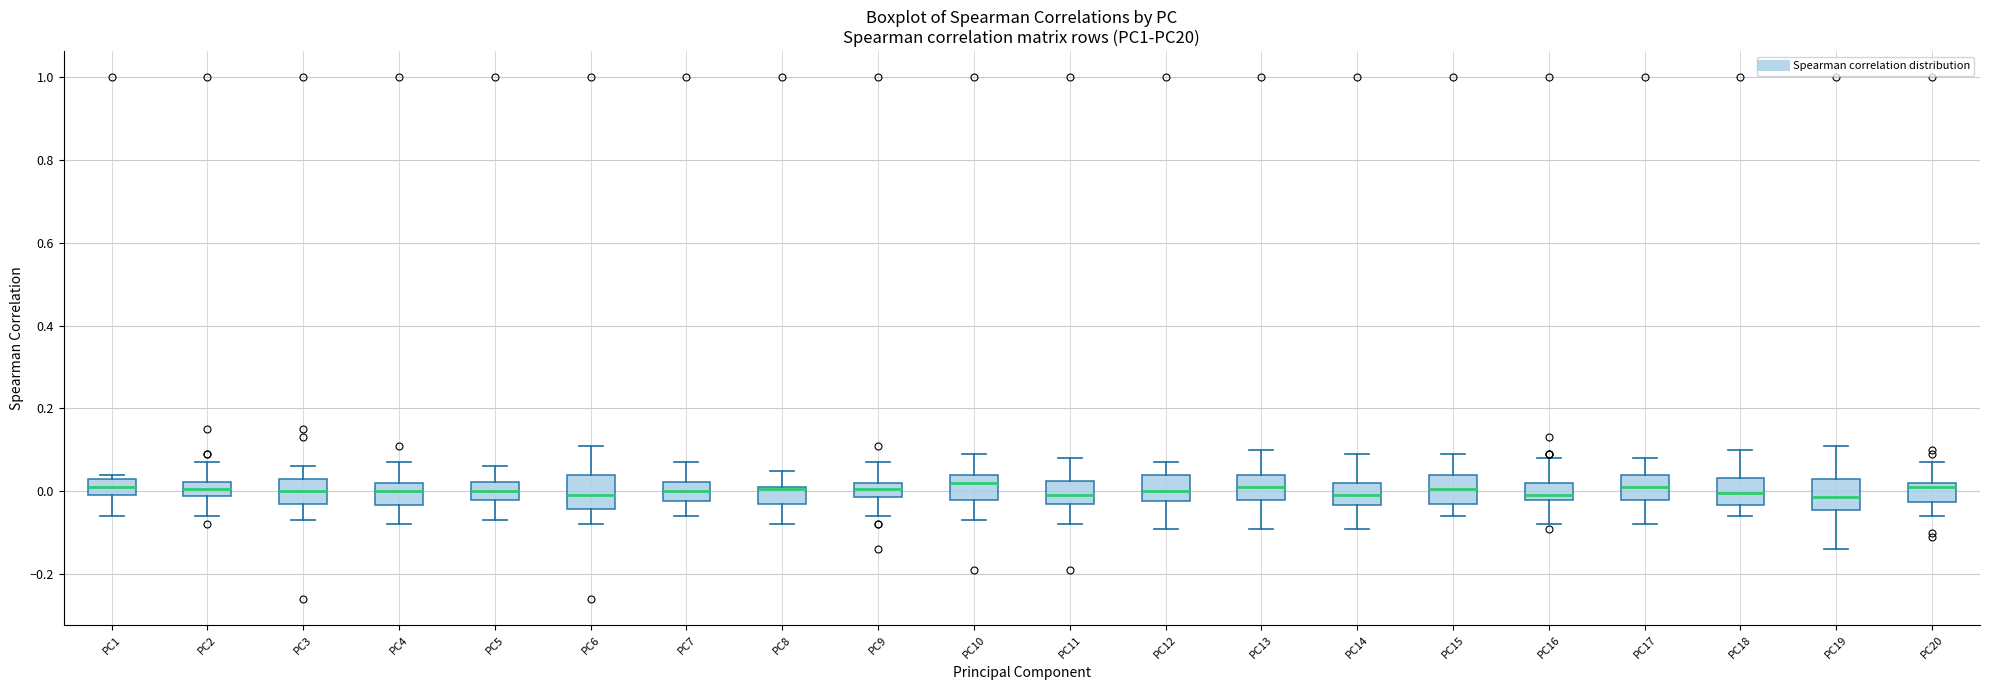

Reading left to right, read every box against the y-axis: the position of its median line, the range the box covers, and the ends of its whiskers. The values are not printed on the chart, so give them approximately, as read against the axis.

PC1: median 0.02, box 0.00 to 0.04, whiskers -0.06 to 0.04 (just above the box's upper edge)
PC2: median 0.00, box -0.02 to 0.02, whiskers -0.06 to 0.08
PC3: median 0.00, box -0.02 to 0.04, whiskers -0.06 to 0.06
PC4: median 0.00, box -0.04 to 0.02, whiskers -0.08 to 0.08
PC5: median 0.00, box -0.02 to 0.02, whiskers -0.06 to 0.06
PC6: median 0.00, box -0.04 to 0.04, whiskers -0.08 to 0.12
PC7: median 0.00, box -0.02 to 0.02, whiskers -0.06 to 0.08
PC8: median 0.00 (drawn on the box's upper edge), box -0.02 to 0.02, whiskers -0.08 to 0.06
PC9: median 0.00, box -0.02 to 0.02, whiskers -0.06 to 0.08
PC10: median 0.02, box -0.02 to 0.04, whiskers -0.06 to 0.10
PC11: median 0.00, box -0.02 to 0.02, whiskers -0.08 to 0.08
PC12: median 0.00, box -0.02 to 0.04, whiskers -0.08 to 0.08
PC13: median 0.02, box -0.02 to 0.04, whiskers -0.08 to 0.10
PC14: median 0.00, box -0.04 to 0.02, whiskers -0.08 to 0.10
PC15: median 0.00, box -0.02 to 0.04, whiskers -0.06 to 0.10
PC16: median 0.00, box -0.02 to 0.02, whiskers -0.08 to 0.08
PC17: median 0.02, box -0.02 to 0.04, whiskers -0.08 to 0.08
PC18: median 0.00, box -0.04 to 0.04, whiskers -0.06 to 0.10
PC19: median -0.02, box -0.04 to 0.04, whiskers -0.14 to 0.12
PC20: median 0.02 (just below the box's upper edge), box -0.02 to 0.02, whiskers -0.06 to 0.08